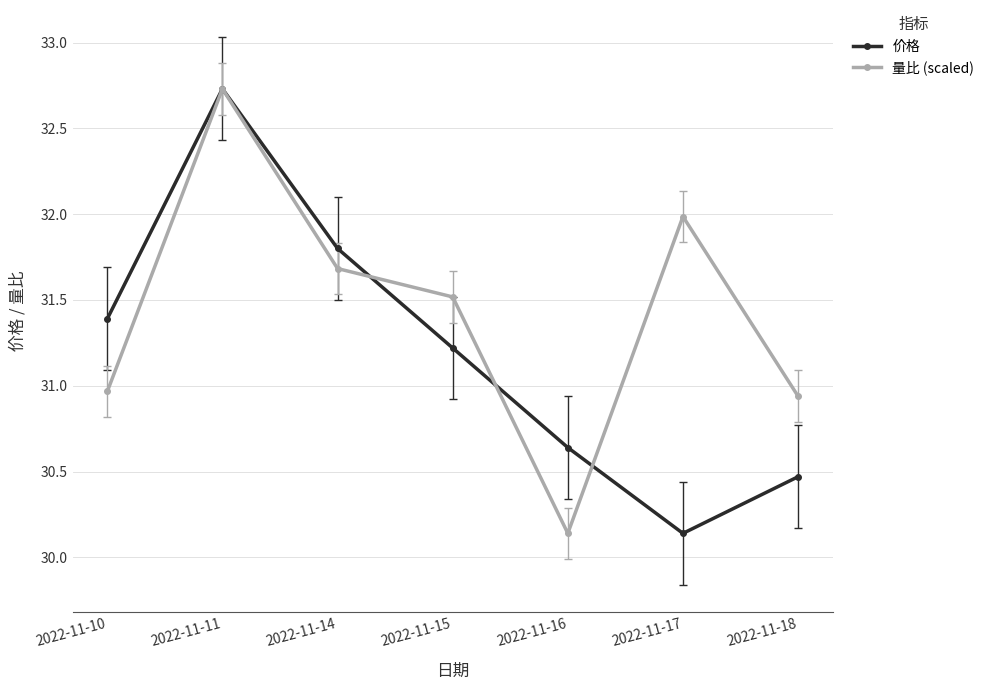

Rank the series by their average value, from highest to lowest.

量比 (scaled), 价格